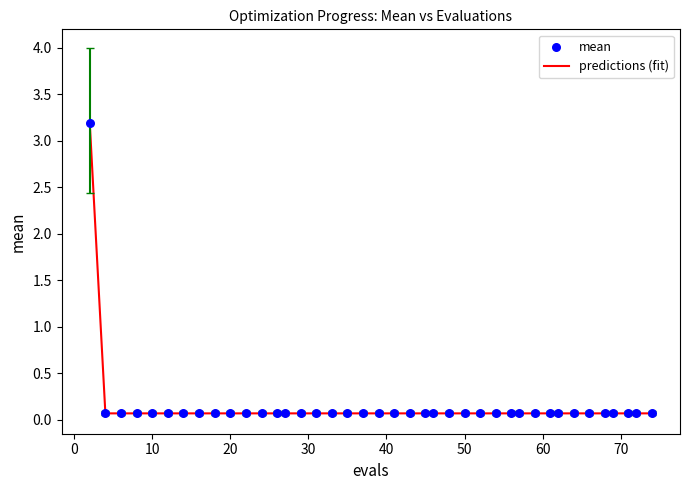

What is the difference between the maximum and minimum values?

3.1